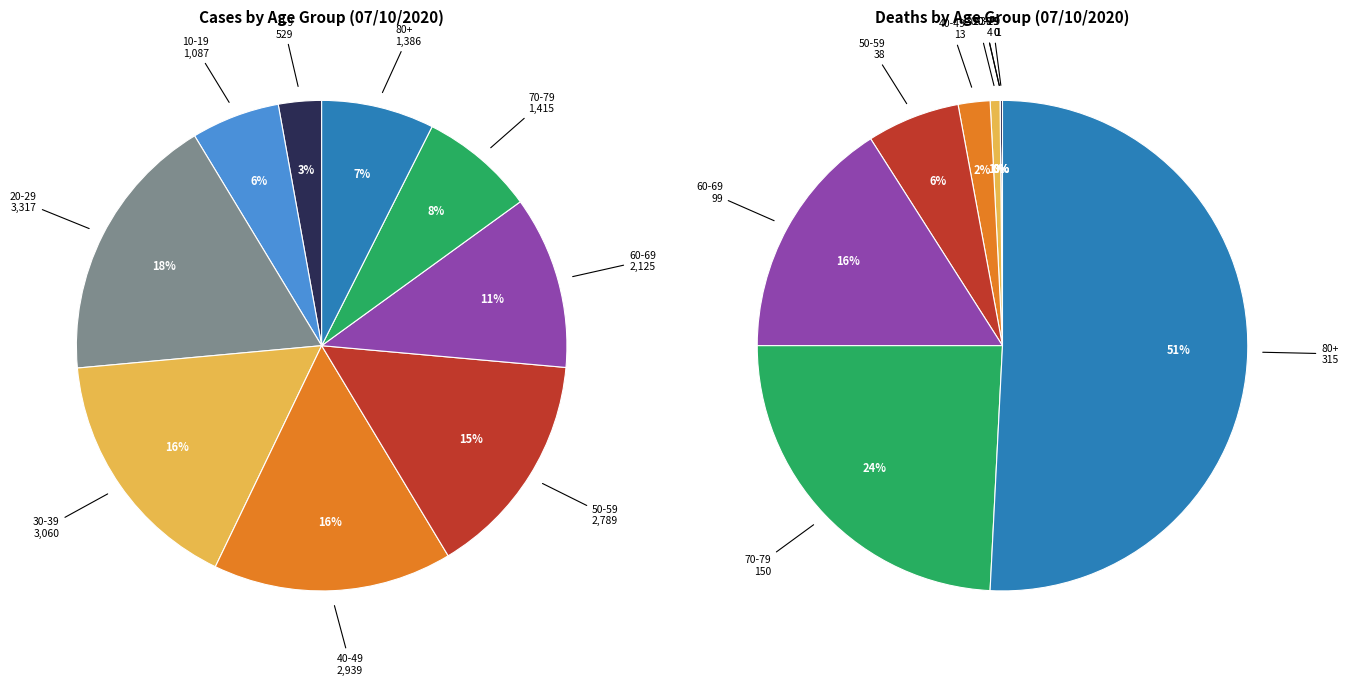

Does 60-69 account for over 50% of the chart?

No